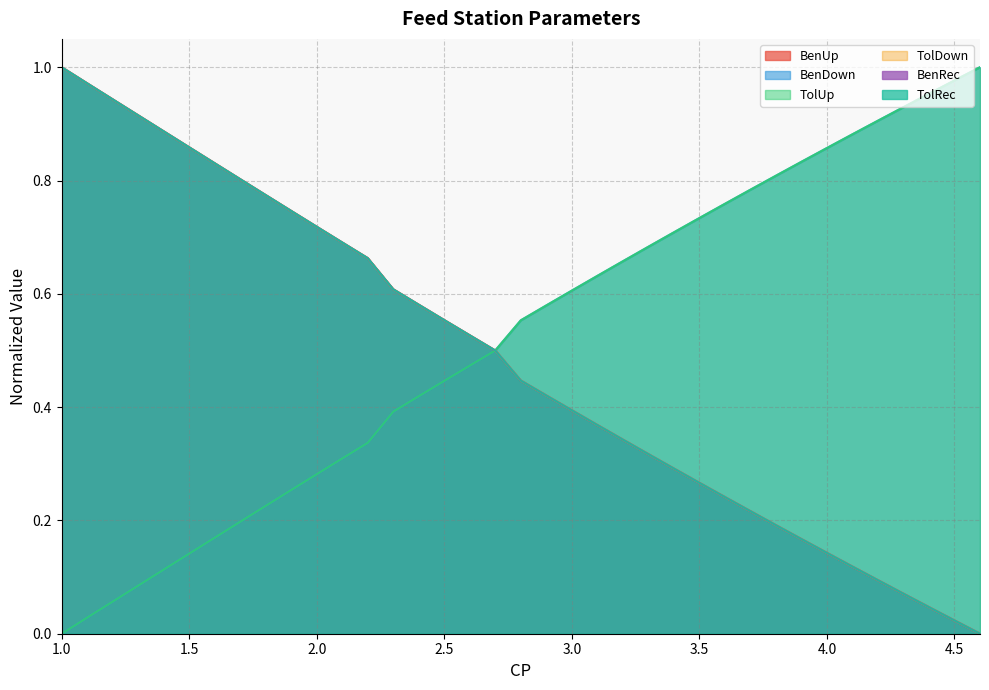

What value does the TolRec series have at 1.8?

0.8